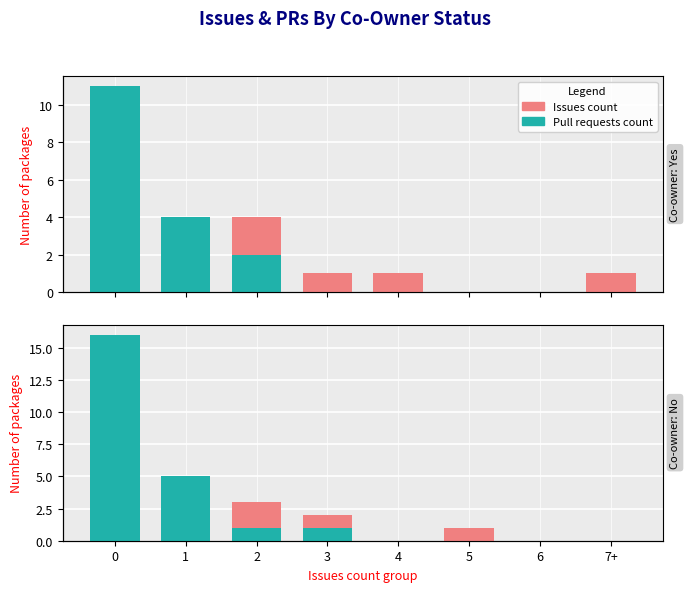

What are all the series names shown in the legend?

Issues count, Pull requests count